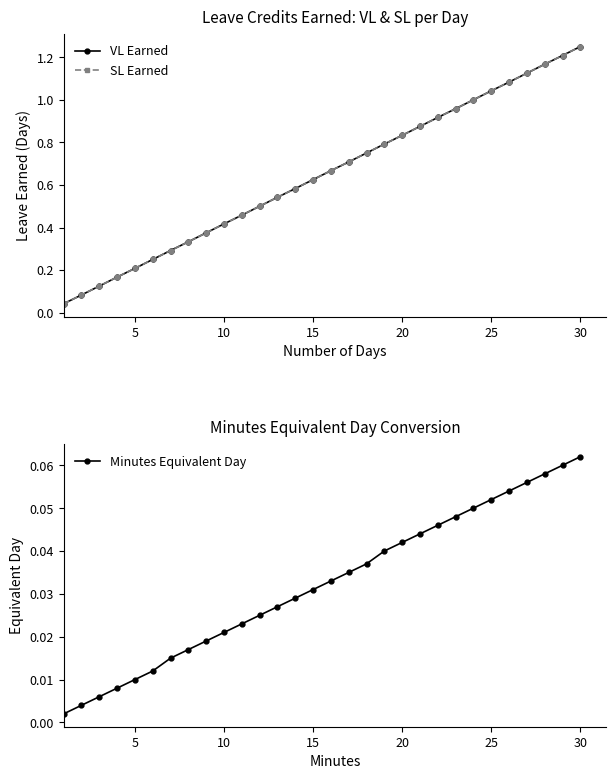

True or false: Minutes Equivalent Day and SL Earned intersect in this chart.

False